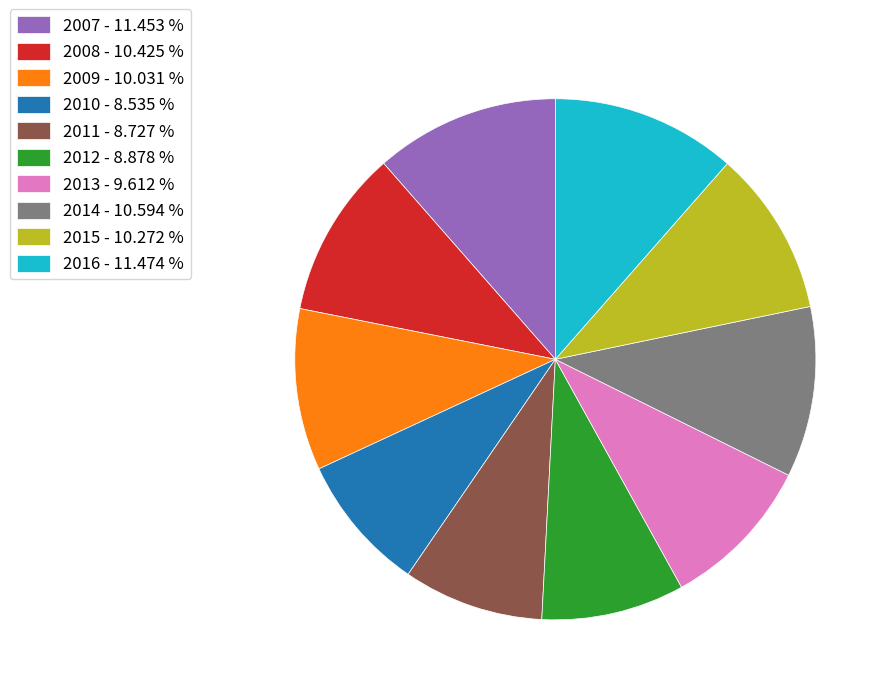

Is the sum of 2009 - 10.031 % and 2016 - 11.474 % greater than half?

No